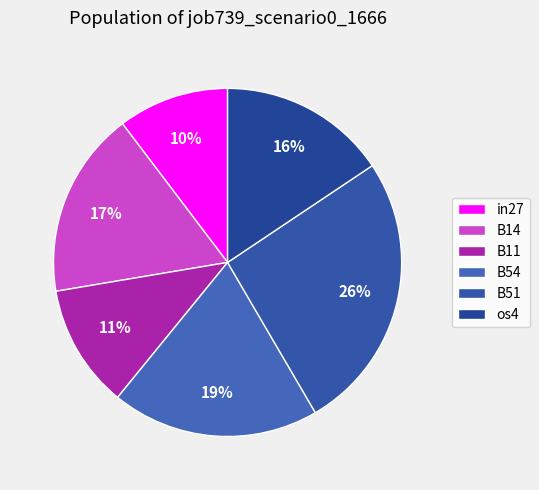

Count the number of slices in the pie.

6